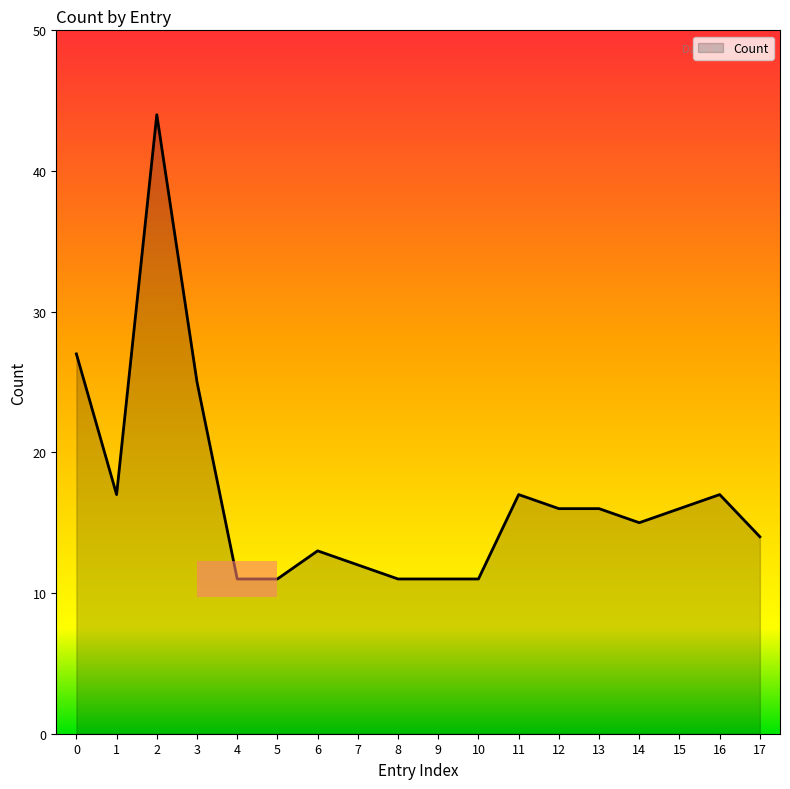

What is the smallest value displayed?

11